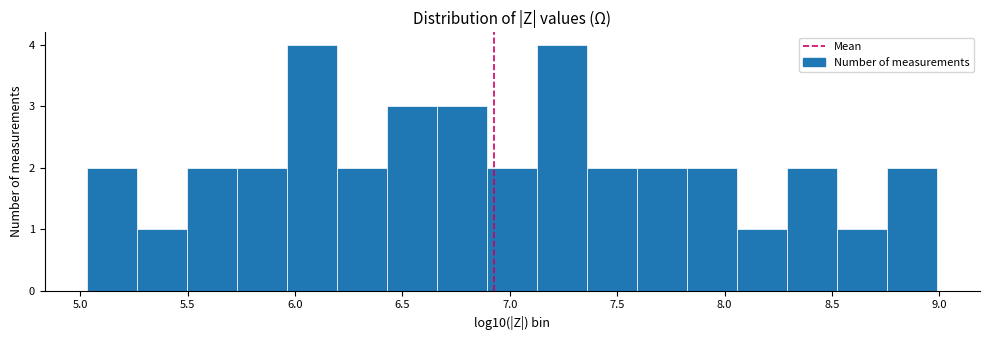

Reading left to right, list every bar in this chart as the range it spans on the x-axis followed by its height. Neither the bar edges nor the heights are printed on the chart, so give them approximately, as read against the axes.

5.05 to 5.25: 2
5.25 to 5.50: 1
5.50 to 5.75: 2
5.75 to 5.95: 2
5.95 to 6.20: 4
6.20 to 6.45: 2
6.45 to 6.65: 3
6.65 to 6.90: 3
6.90 to 7.15: 2
7.15 to 7.35: 4
7.35 to 7.60: 2
7.60 to 7.85: 2
7.85 to 8.05: 2
8.05 to 8.30: 1
8.30 to 8.55: 2
8.55 to 8.75: 1
8.75 to 9.00: 2